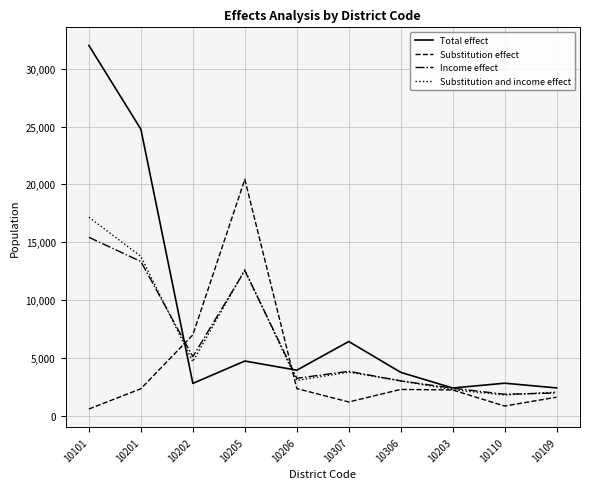

At which category does Substitution and income effect reach its first local valley?

10202